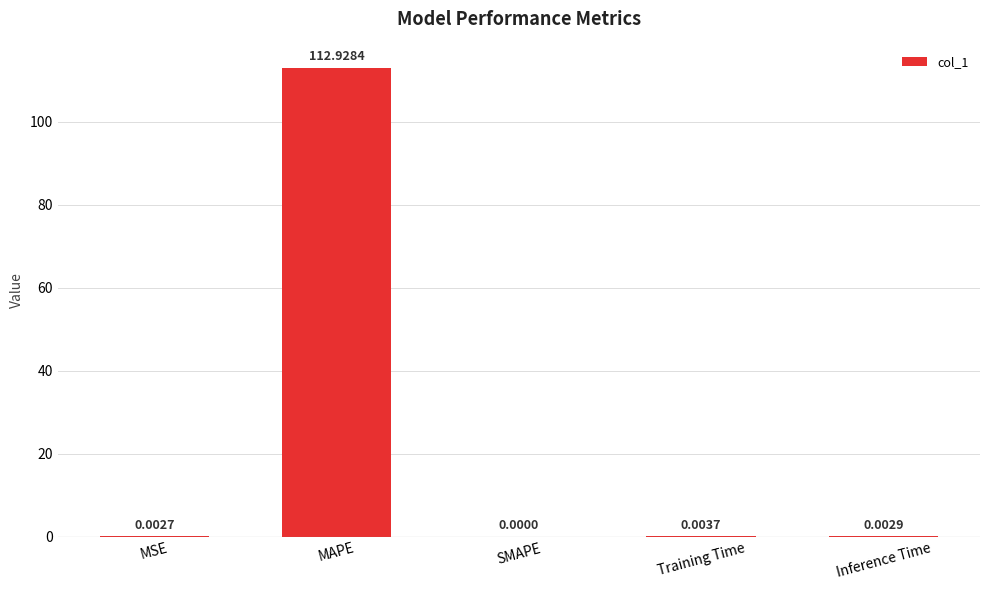

What is the change in value from MSE to MAPE?

+112.9